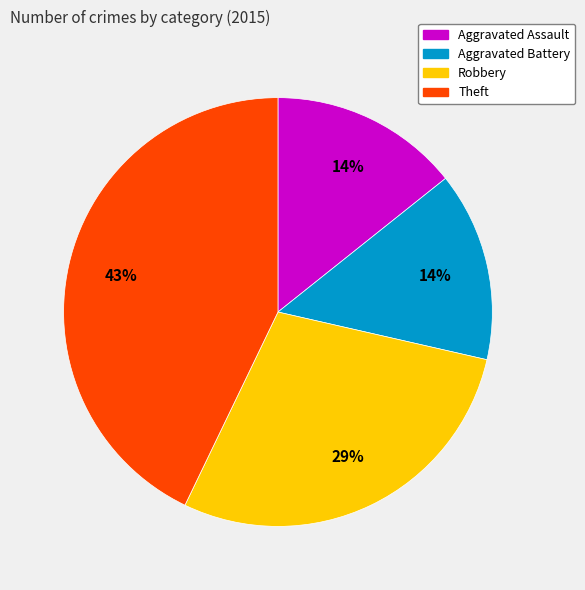

What is the ratio of the value at Aggravated Assault to the value at Theft?

0.3